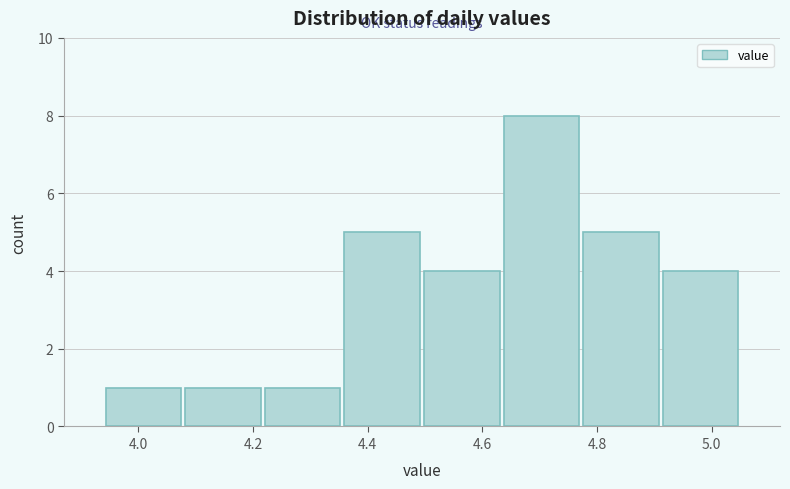

What is the height of the bar covering 4.64 to 4.78 on the x-axis? Neither the bar edges nor the heights are printed on the chart, so give them approximately, as read against the axes.

8